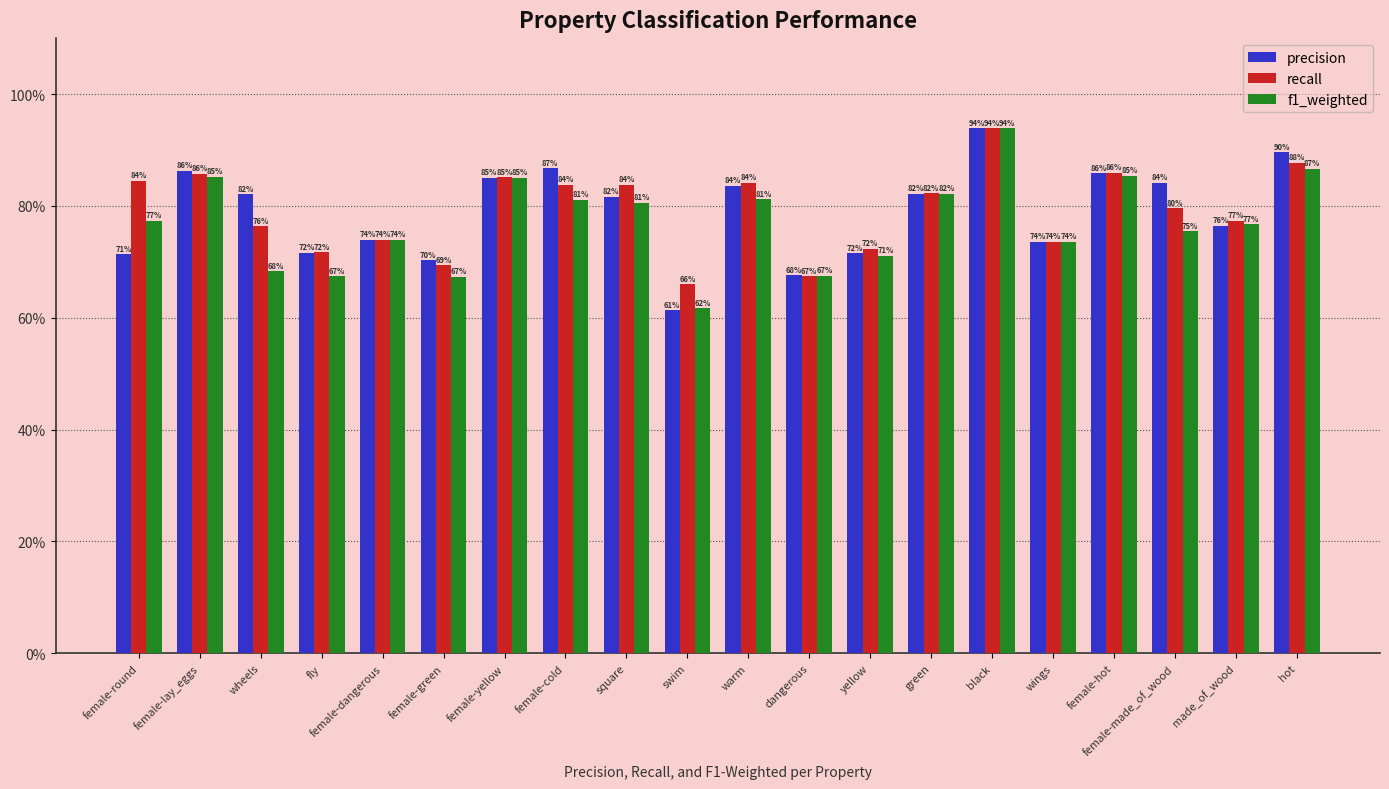

List the labels in order of recall value, largest first.

black, hot, female-hot, female-lay_eggs, female-yellow, female-round, warm, female-cold, square, green, female-made_of_wood, made_of_wood, wheels, female-dangerous, wings, yellow, fly, female-green, dangerous, swim